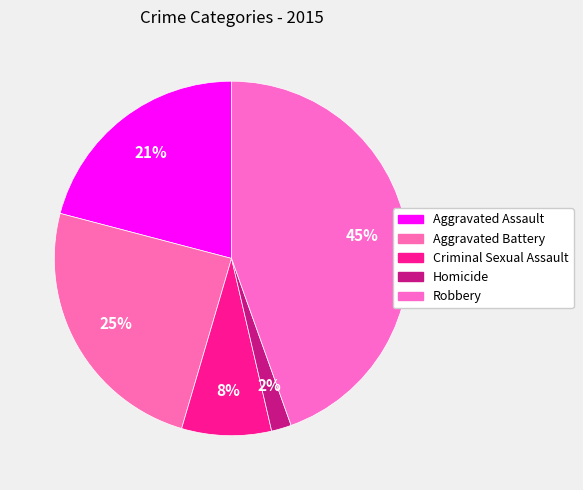

Does Homicide account for over 50% of the chart?

No